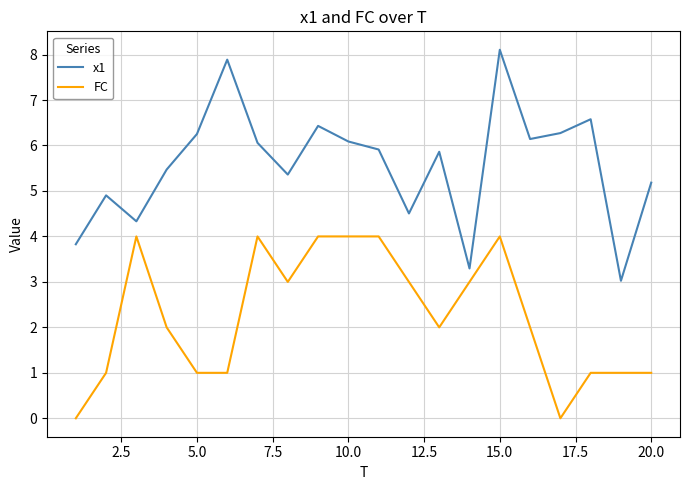

What is the greatest value displayed?

8.1